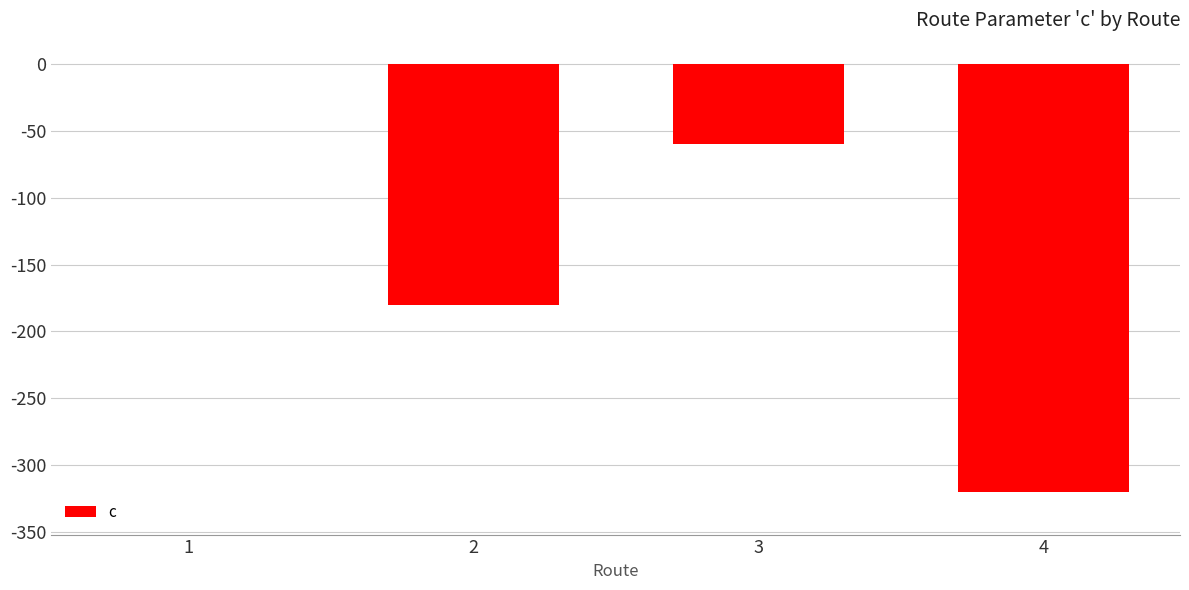

Reading left to right, list all the values displayed in this chart.

0	-180	-60	-320